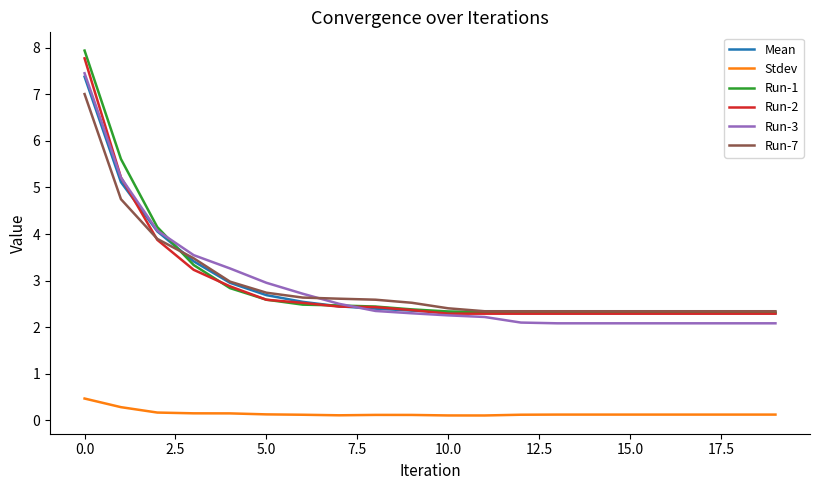

True or false: Mean and Stdev intersect in this chart.

False